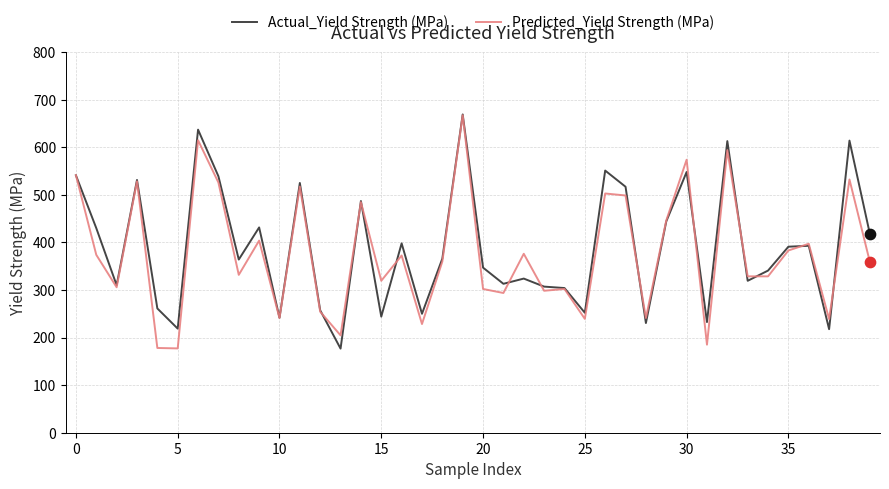

What are all the series names shown in the legend?

Actual_Yield Strength (MPa), Predicted_Yield Strength (MPa)